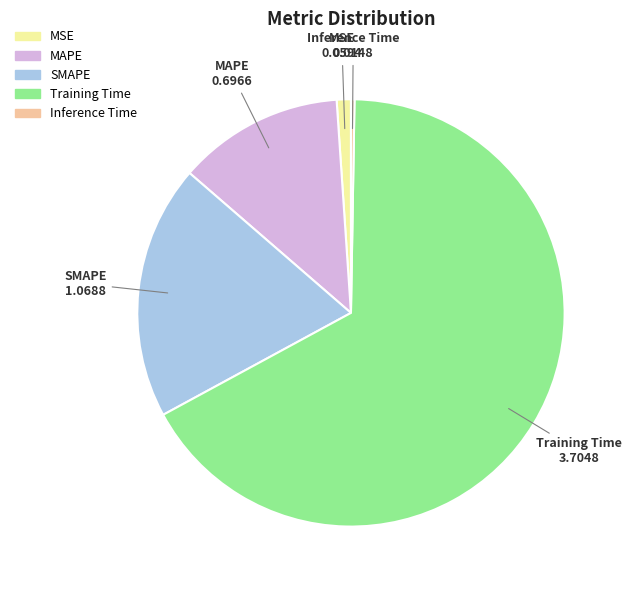

Which category has the biggest portion of the pie?

Training Time